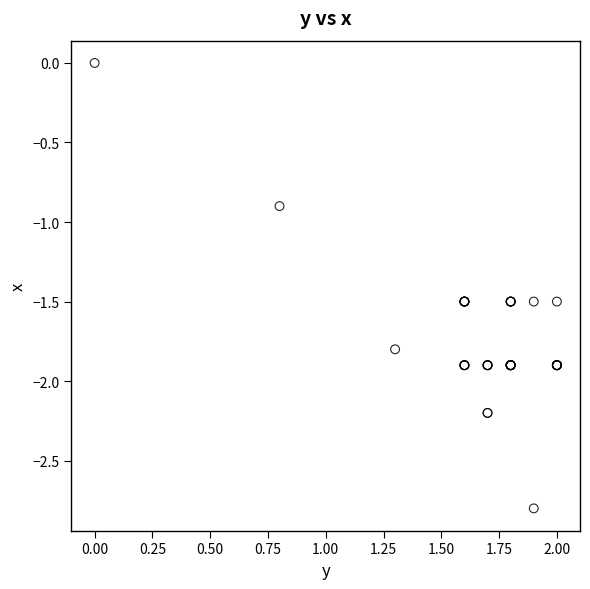

What Y value in the scatter plot is closest to -1?

-0.9